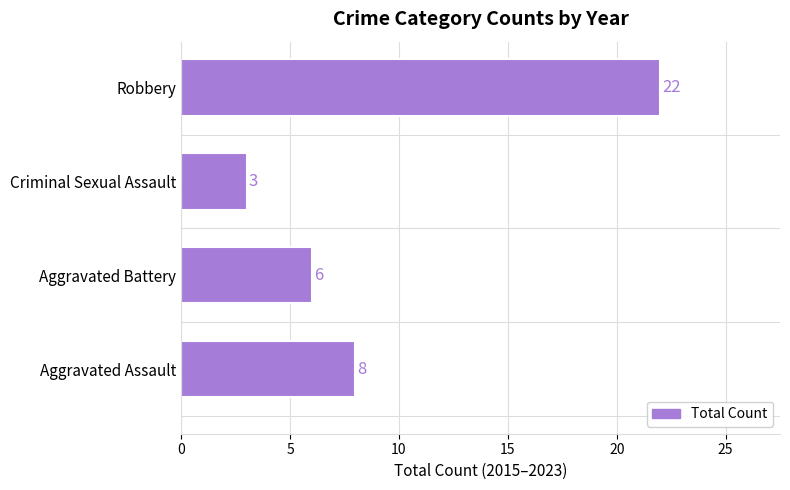

What is the smallest value displayed?

3